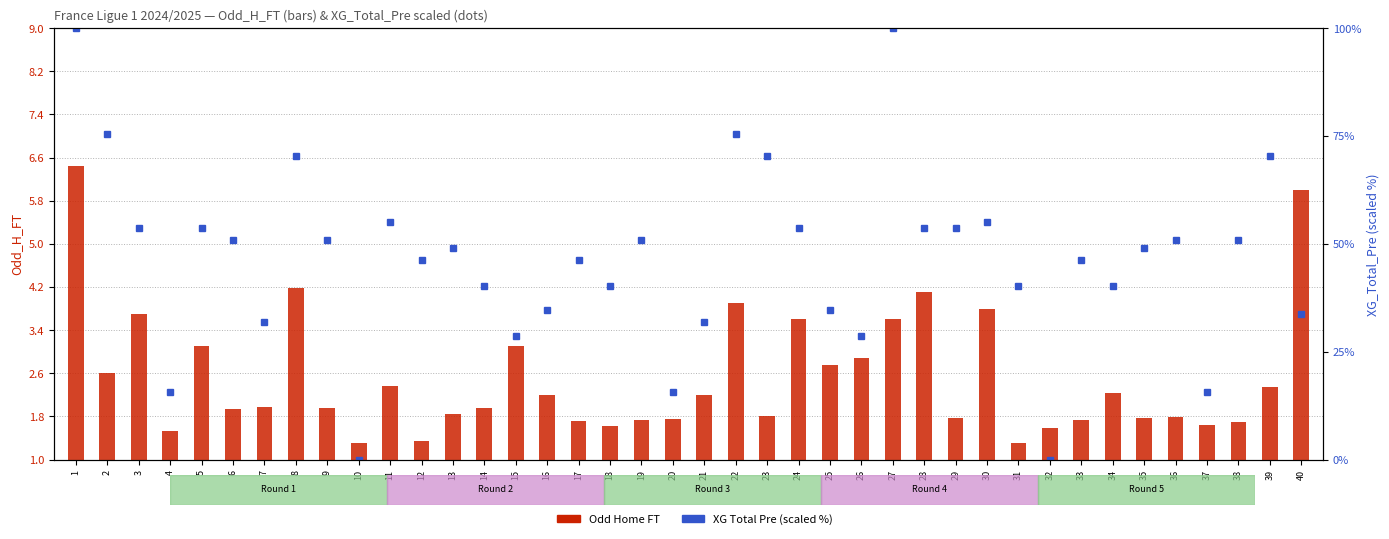

At which category is the sum across all series the highest?

1